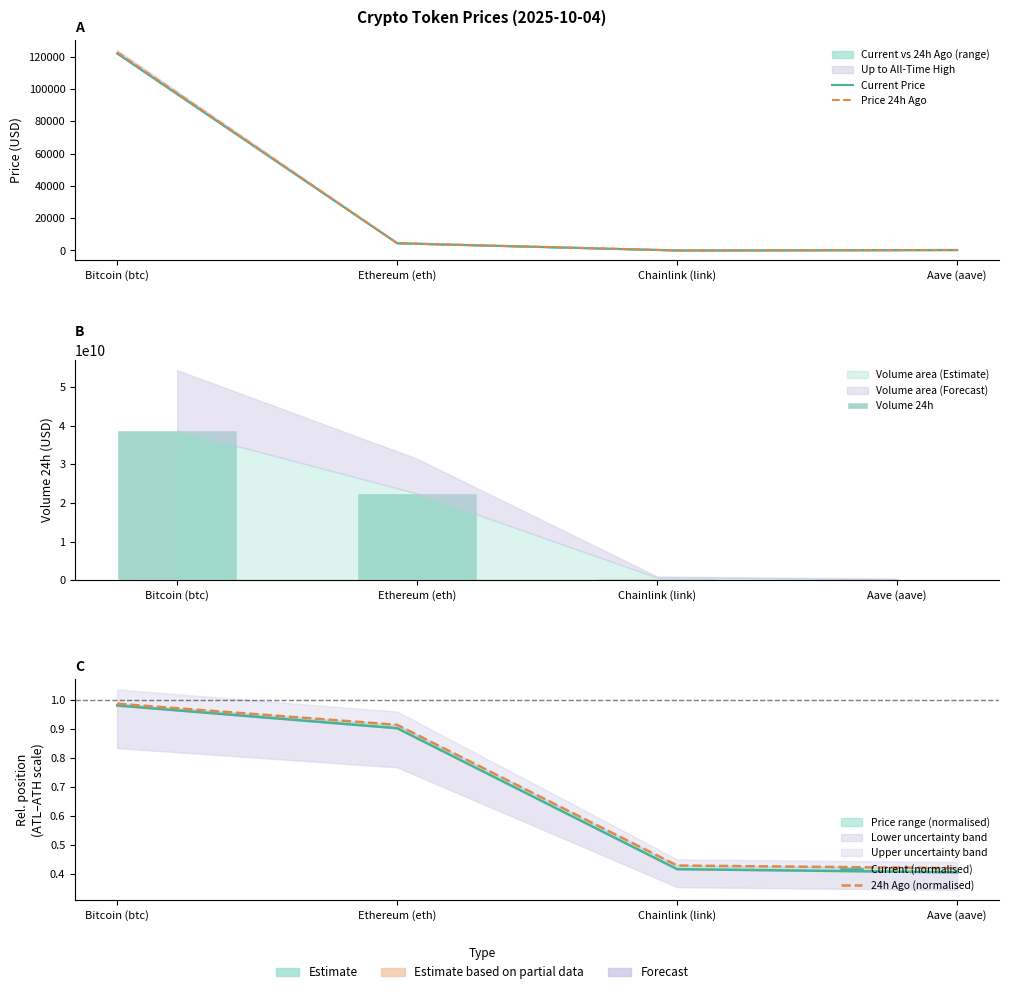

Which series has the largest total across all categories?

Price 24h Ago